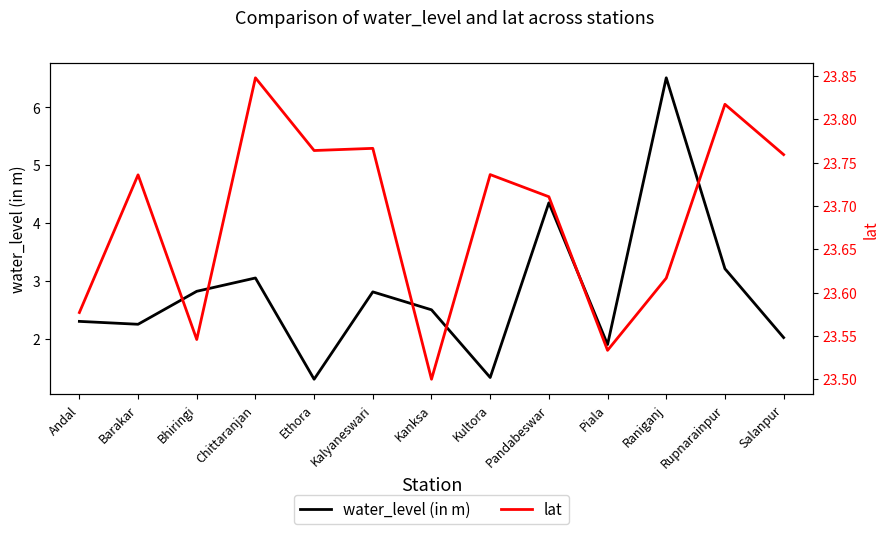

Between Raniganj and Andal, which is larger?

Raniganj